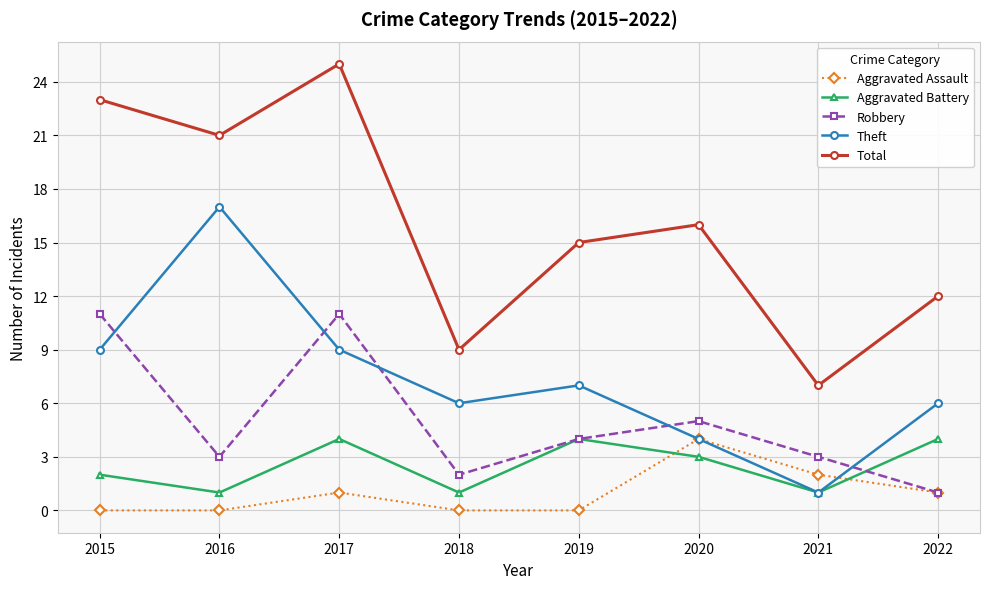

Does the chart display data point markers on the line(s)?

Yes